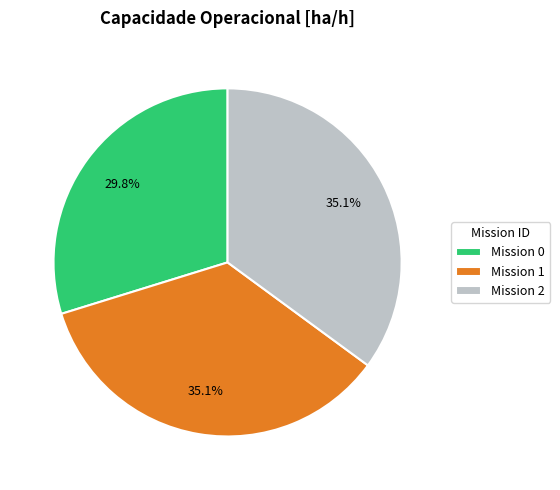

Approximately how many times larger is the value at Mission 1 compared to Mission 0?

1.2